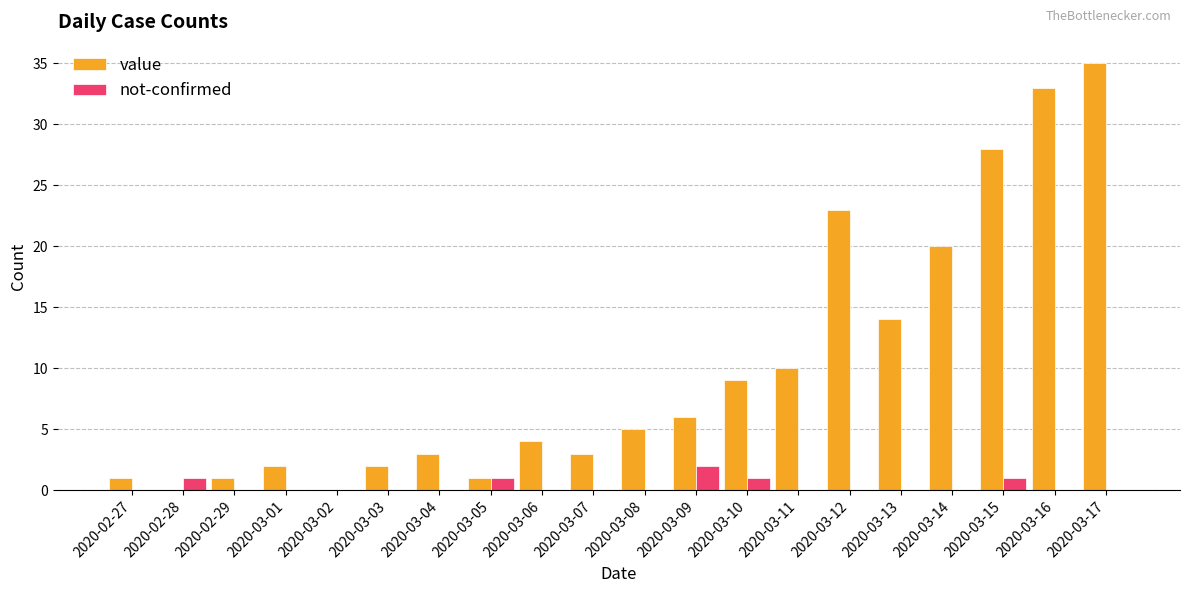

Which series changed the most between 2020-03-03 and 2020-03-16?

value